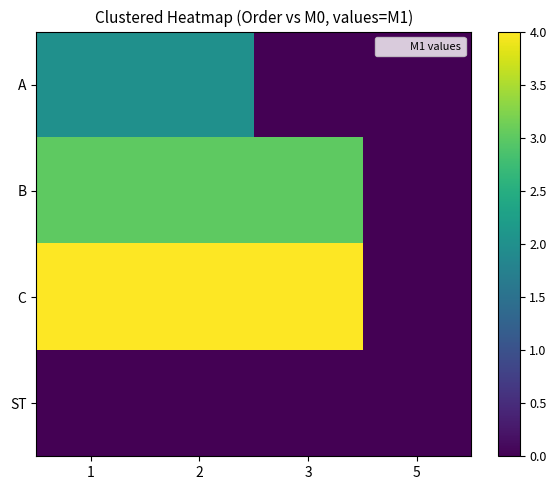

How many data points does each series have?

4